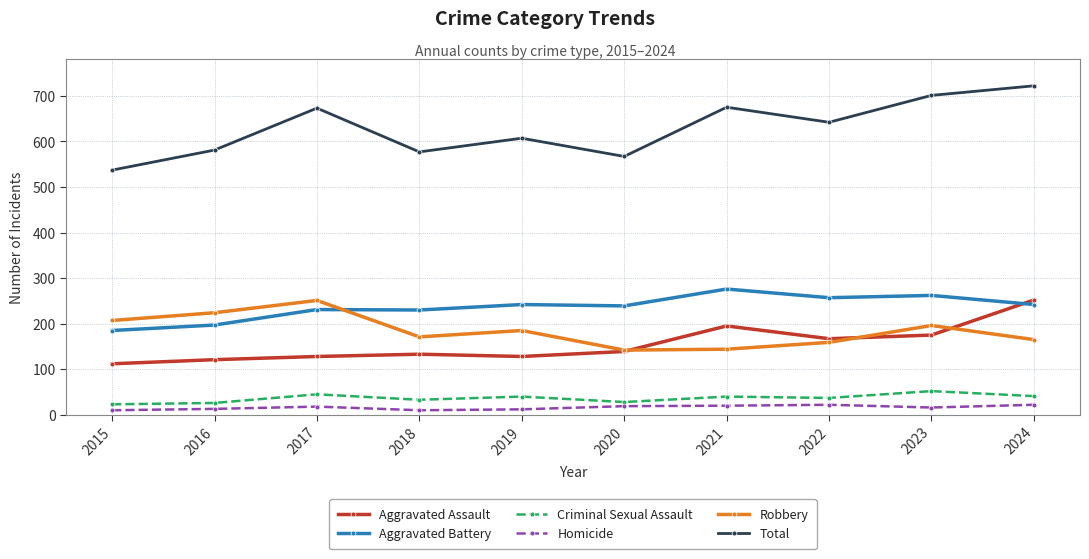

The value of Aggravated Assault at 2017 is 128. True or false?

True